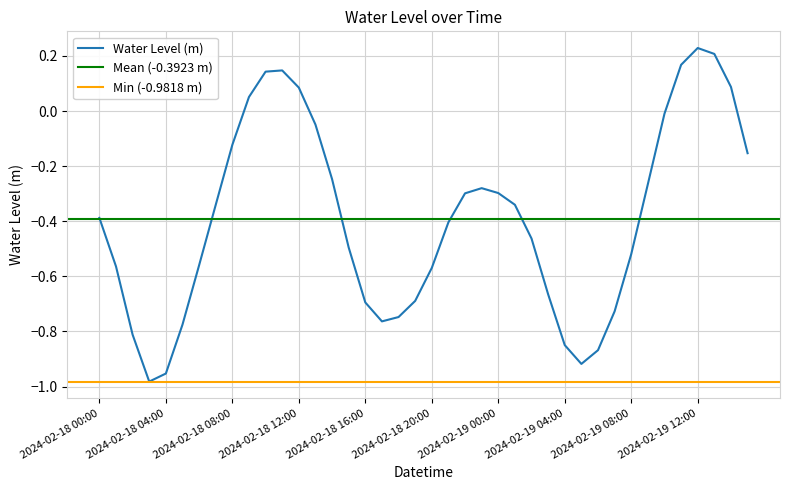

At which category does the data reach its first local valley?

2024-02-18 03:00